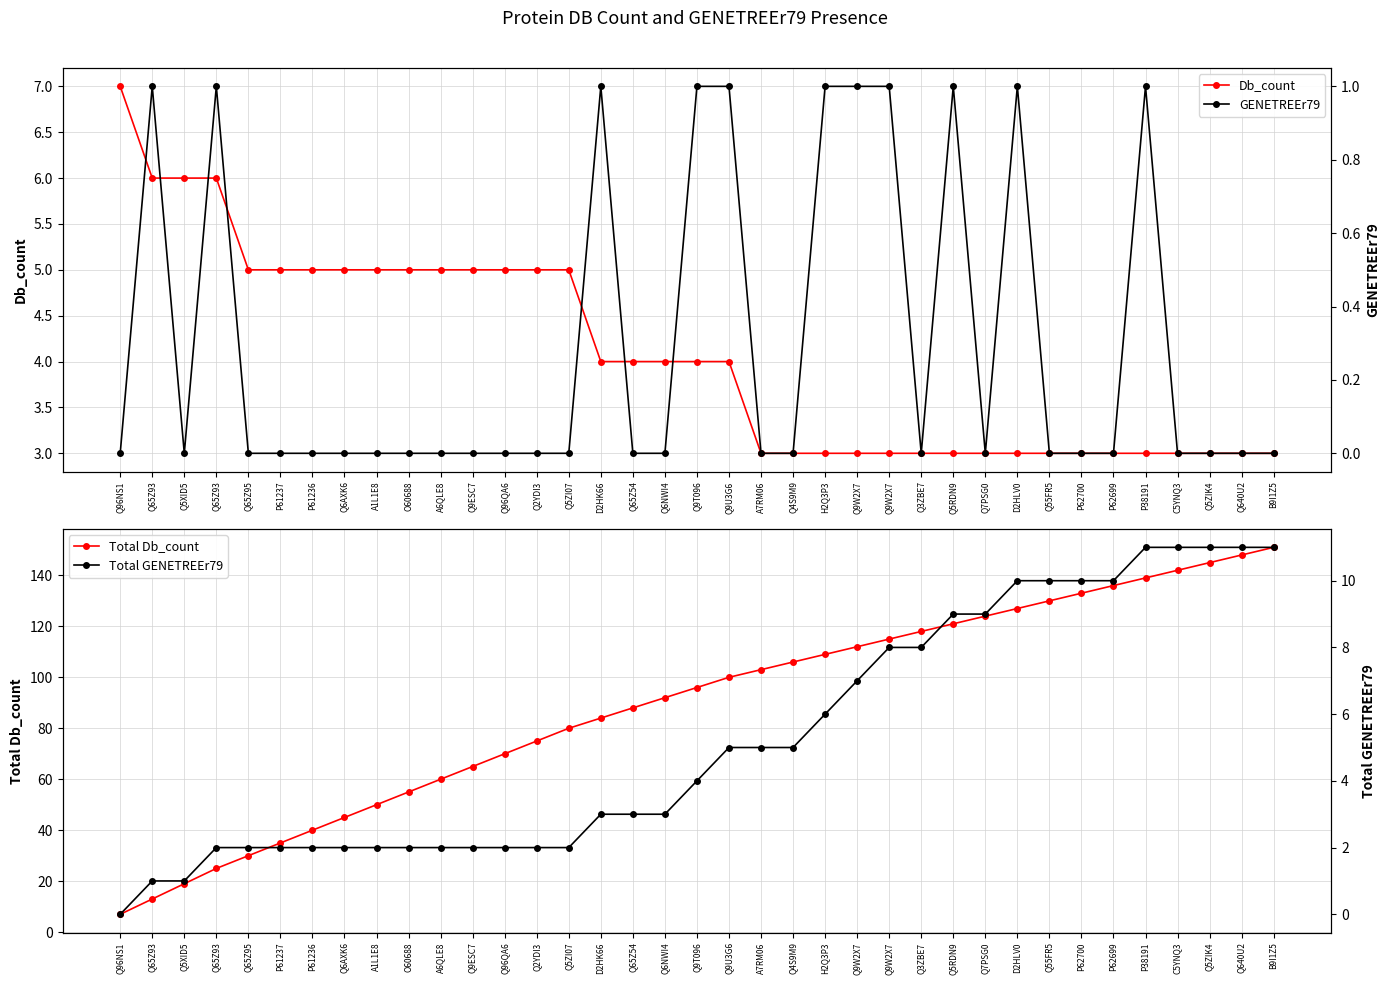

How many values in GENETREEr79 are above zero?

11